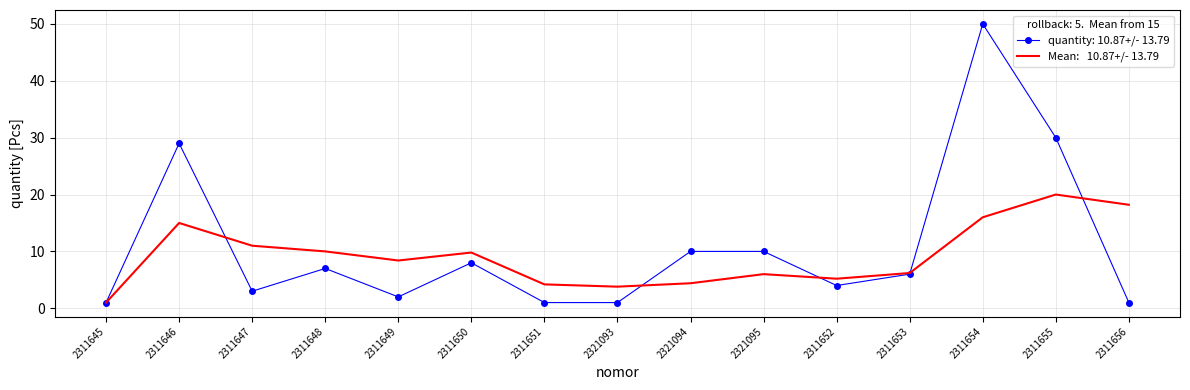

At which category is the sum across all series the highest?

2311654